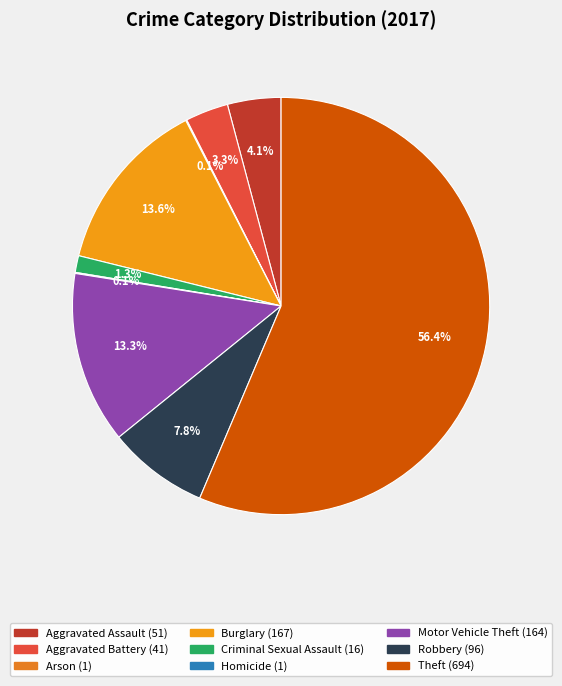

To the nearest percent, what is the difference between the Homicide and Aggravated Assault slice percentages?

4%